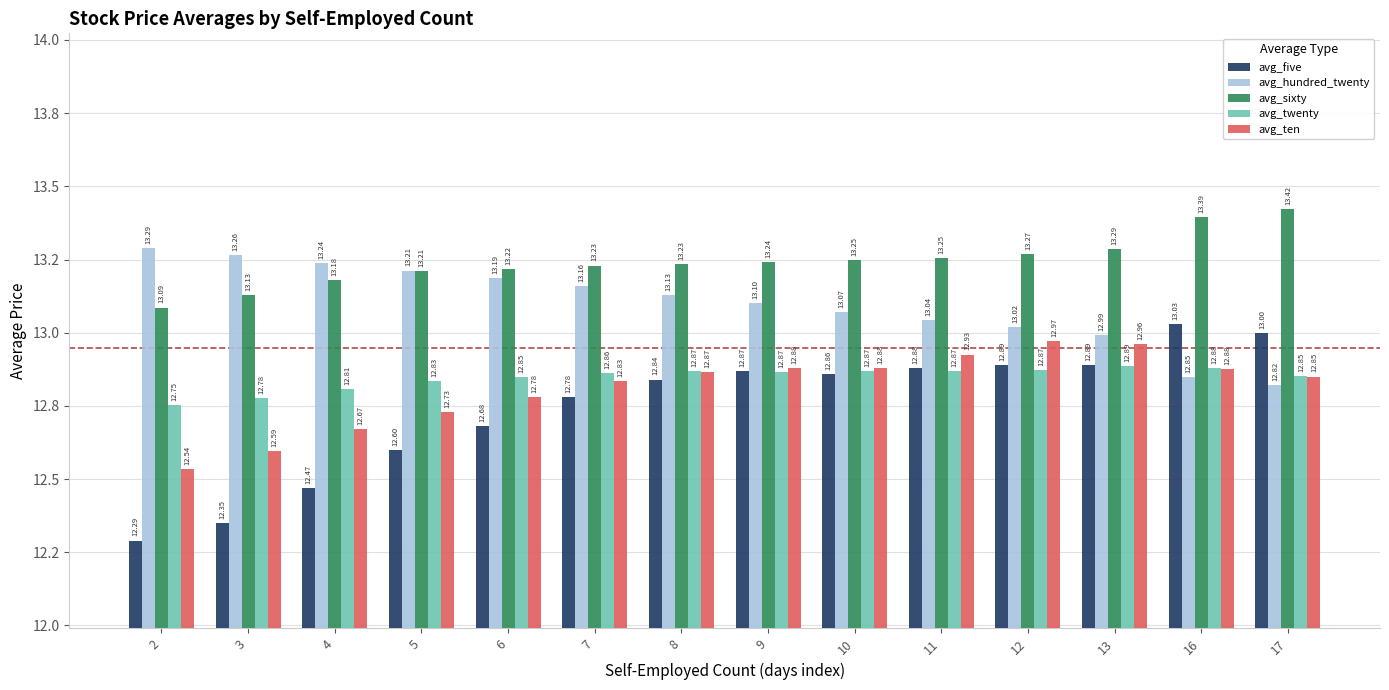

True or false: avg_sixty has a value of 19.5 at 9.

False